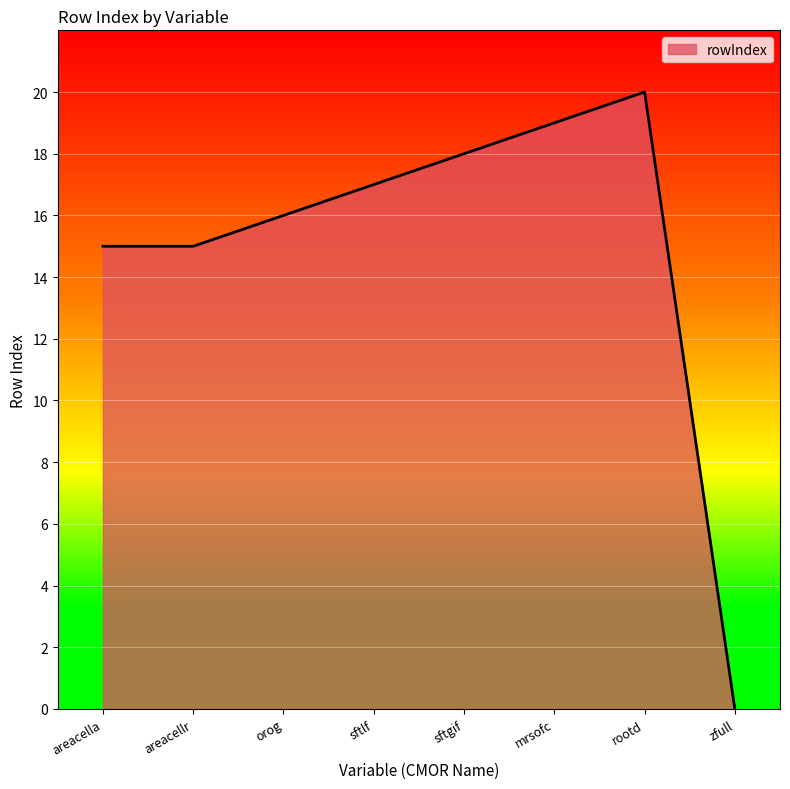

Does the chart display data point markers on the line(s)?

No